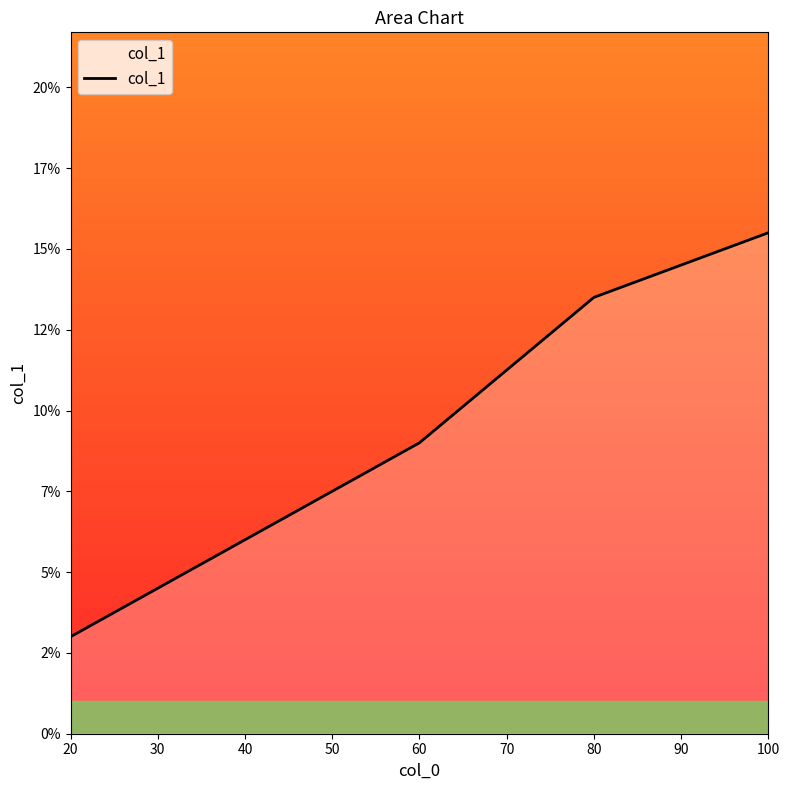

Does the chart have visible grid lines?

No